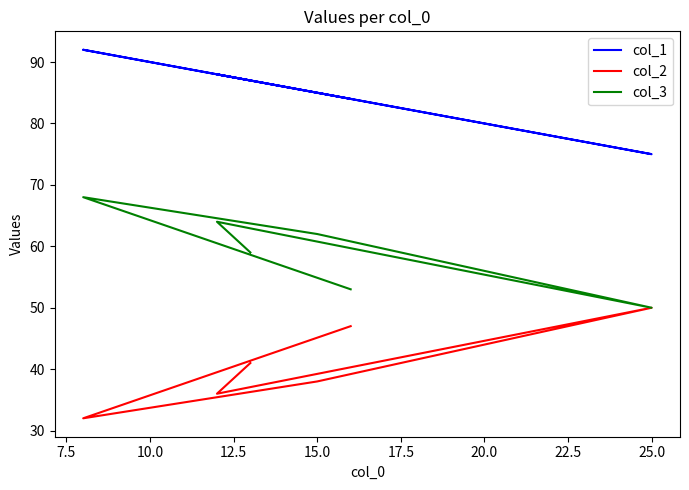

What is the smallest value displayed?

32